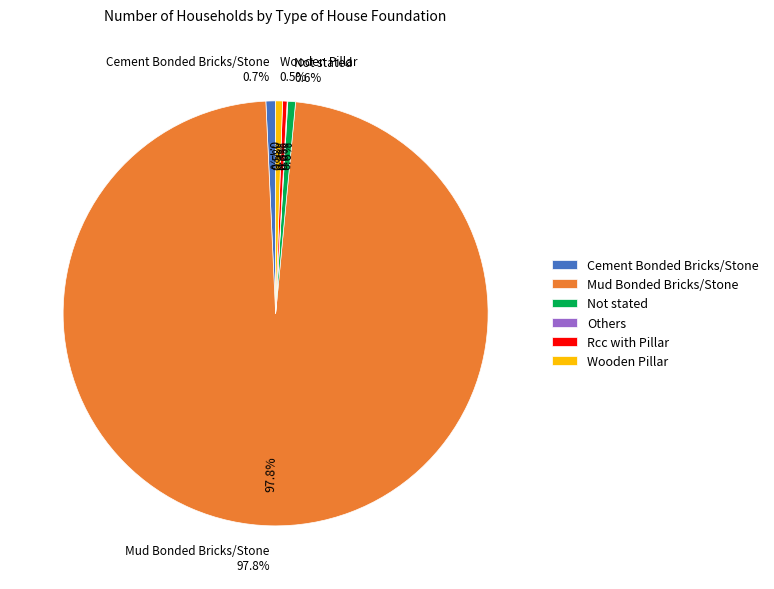

Does any single category account for the majority?

Yes